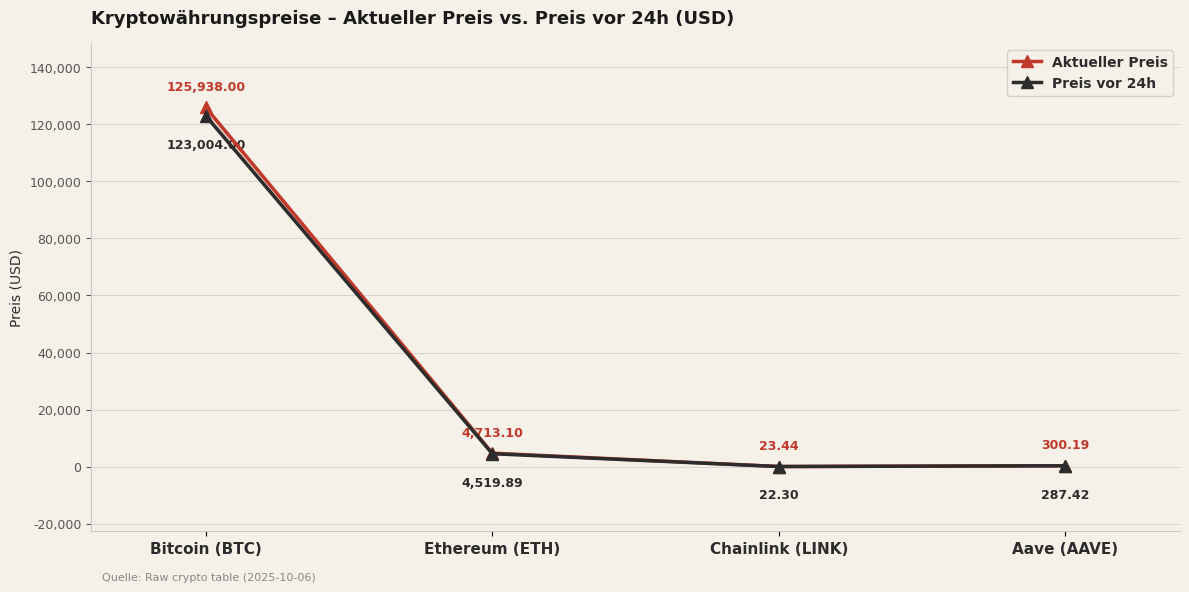

True or false: Preis vor 24h has more than 2 points higher than both neighbors.

False